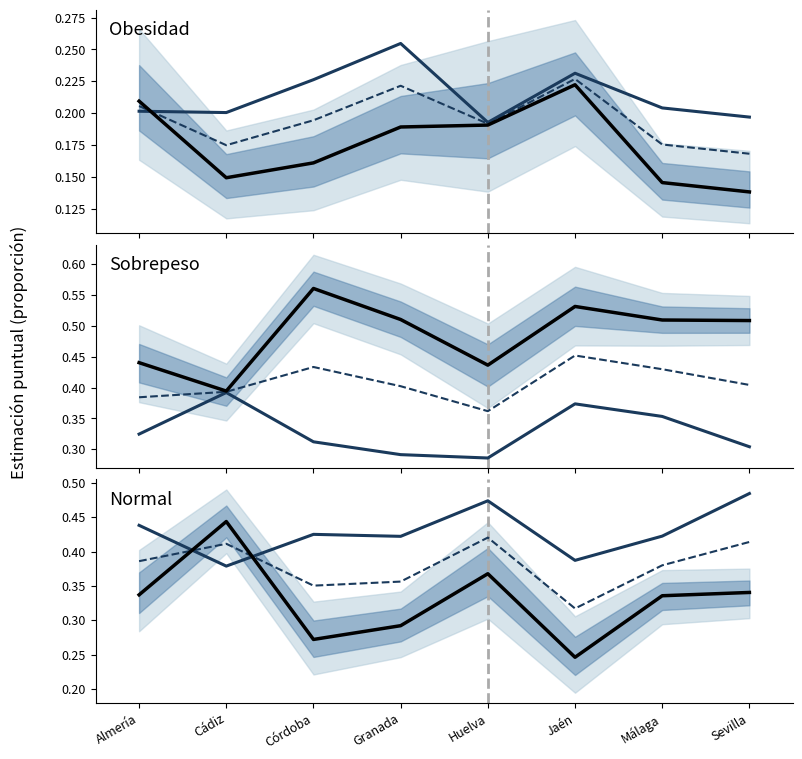

True or false: Estimación Total has a value of 0.2 at Sevilla.

False